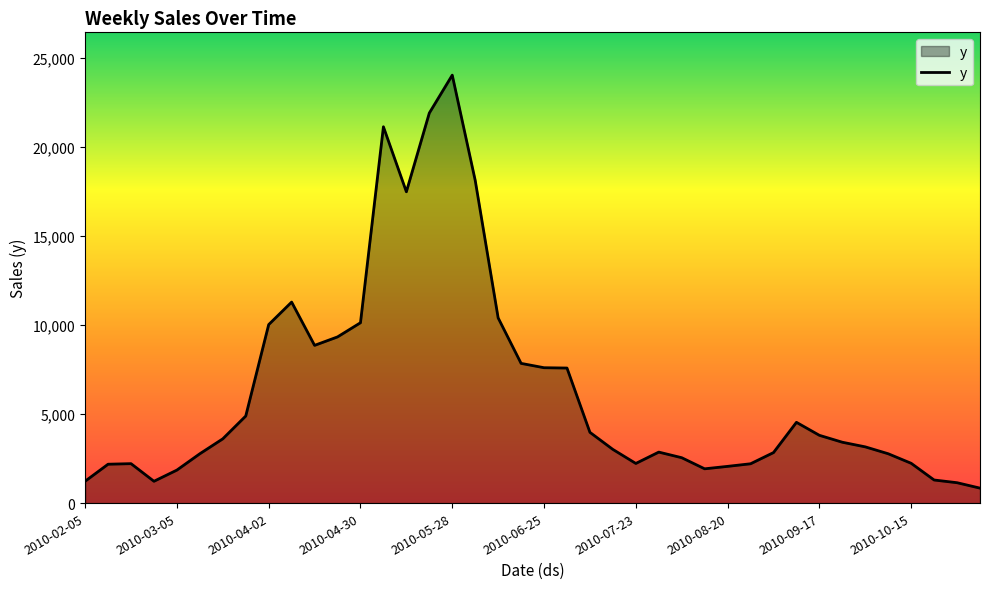

What is the difference between the maximum and minimum values?

23185.3